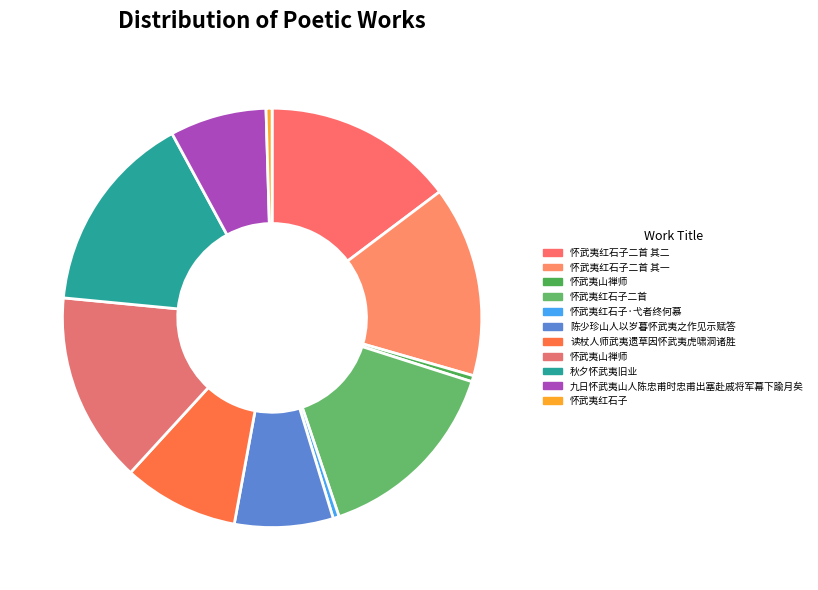

To the nearest percent, what is the difference between the largest and smallest slice percentages?

15%